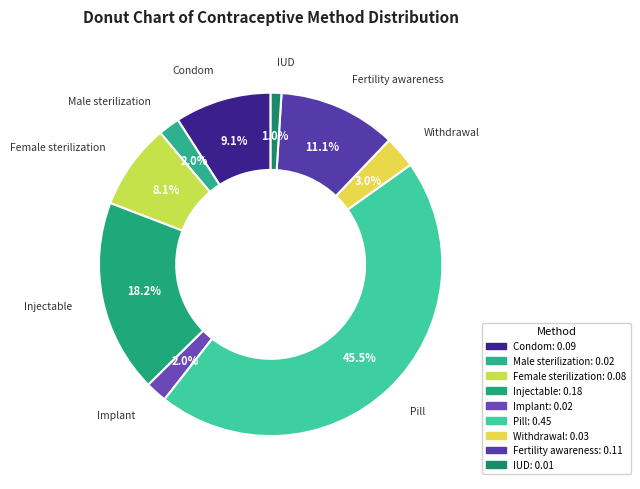

To the nearest percent, what is the average slice percentage?

11%